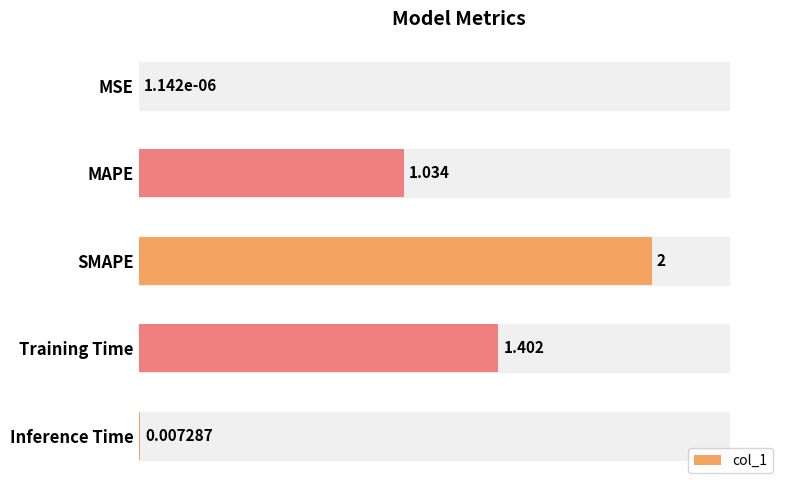

Which has a higher value, Inference Time or MAPE?

MAPE